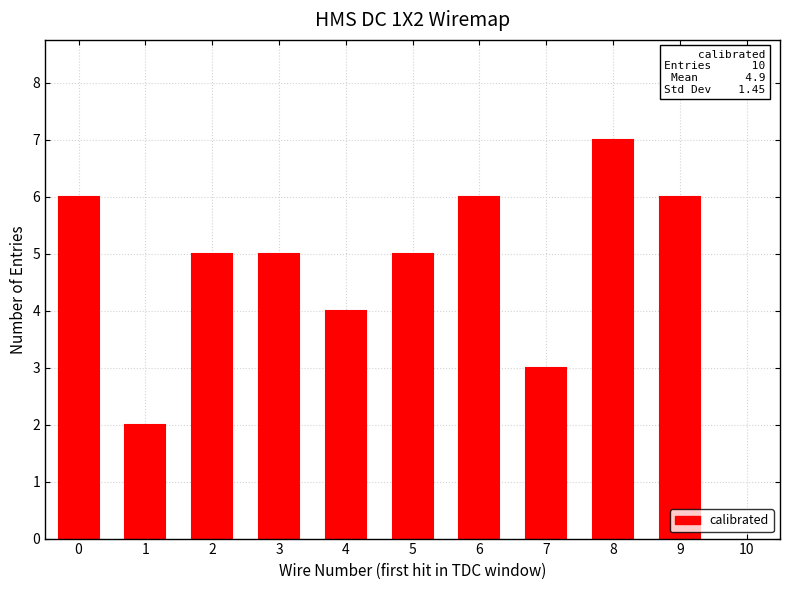

The chart shows a value of 6 at 0. True or false?

True